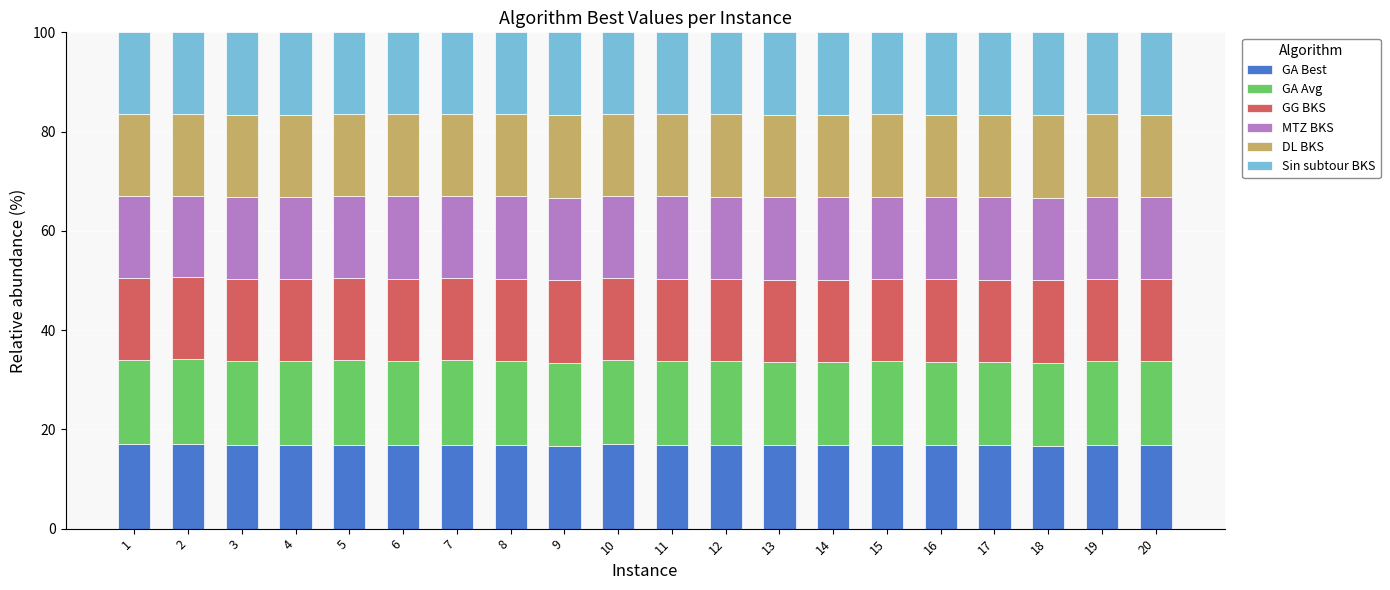

What is the average value of the GA Best series?

16.9